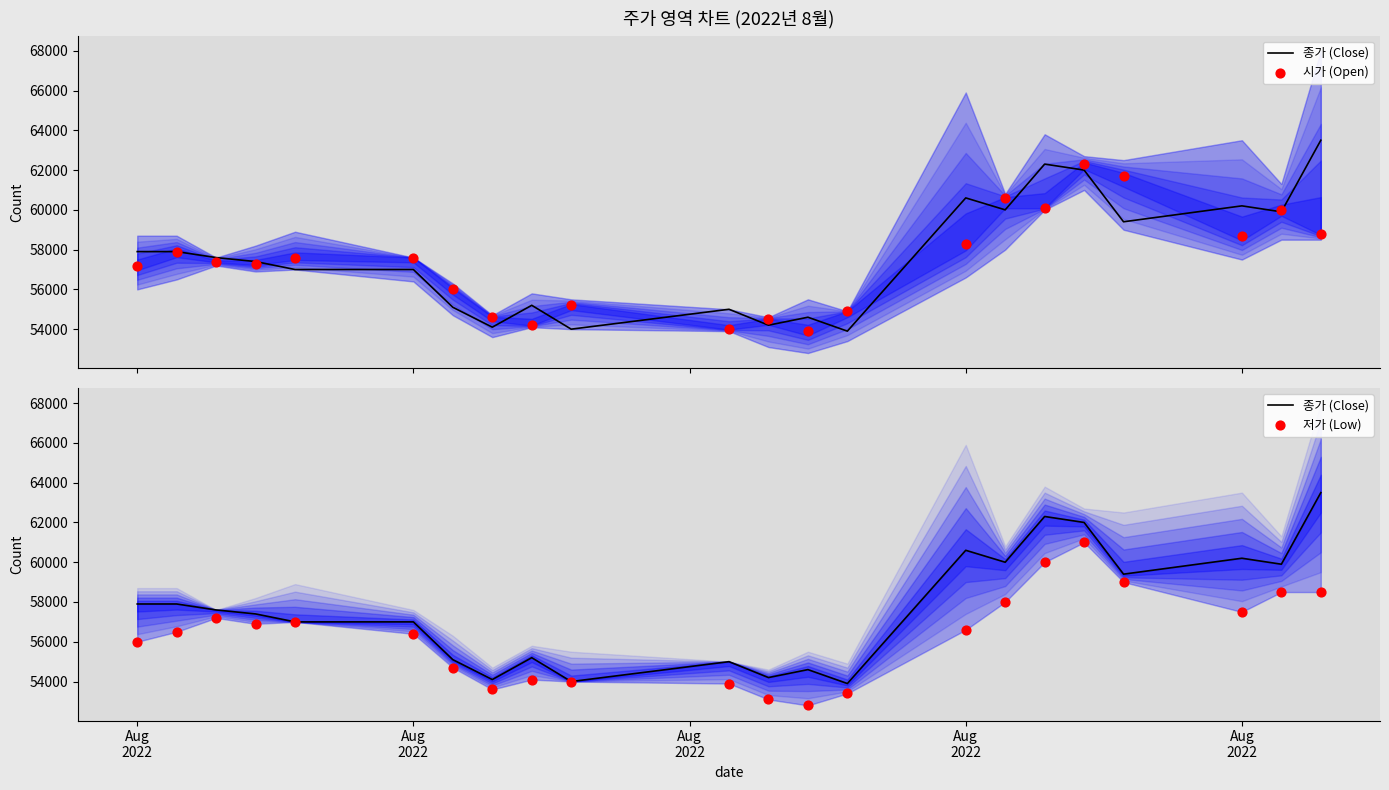

Which series has the largest total across all categories?

종가 (Close)